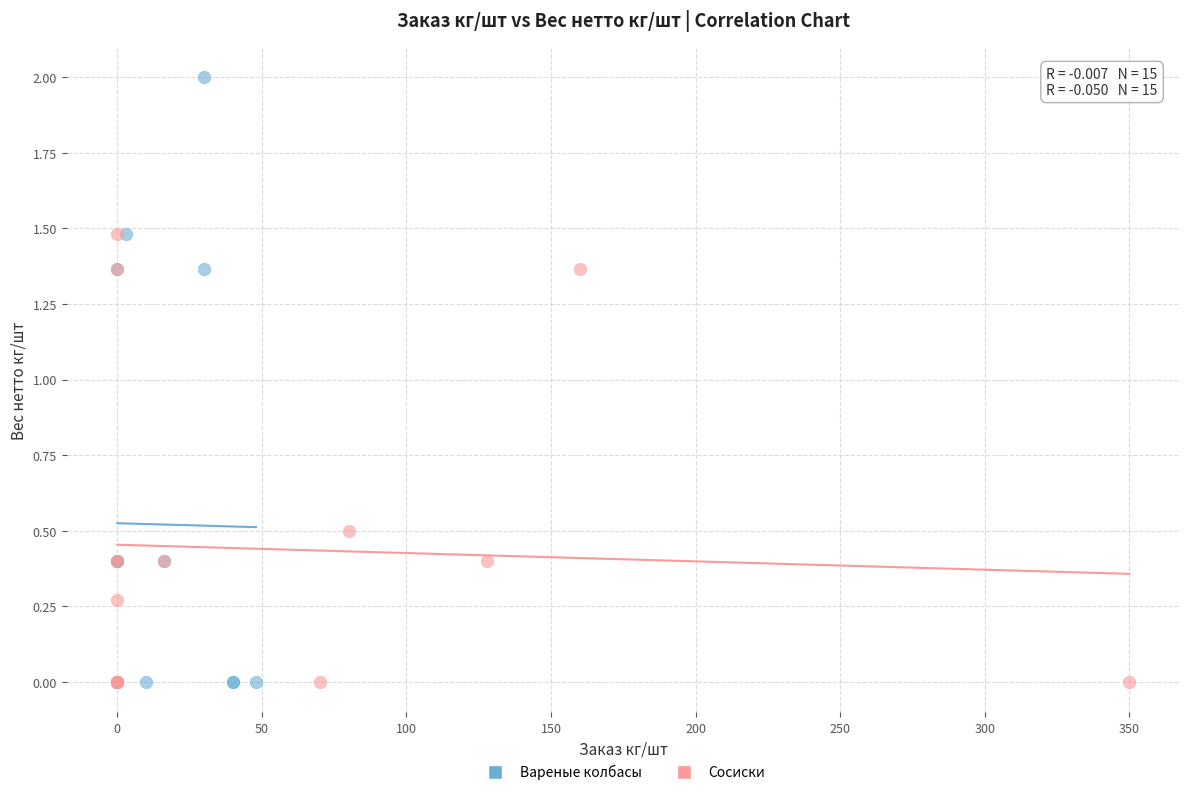

Which series has the largest Y range (max minus min)?

Вареные колбасы